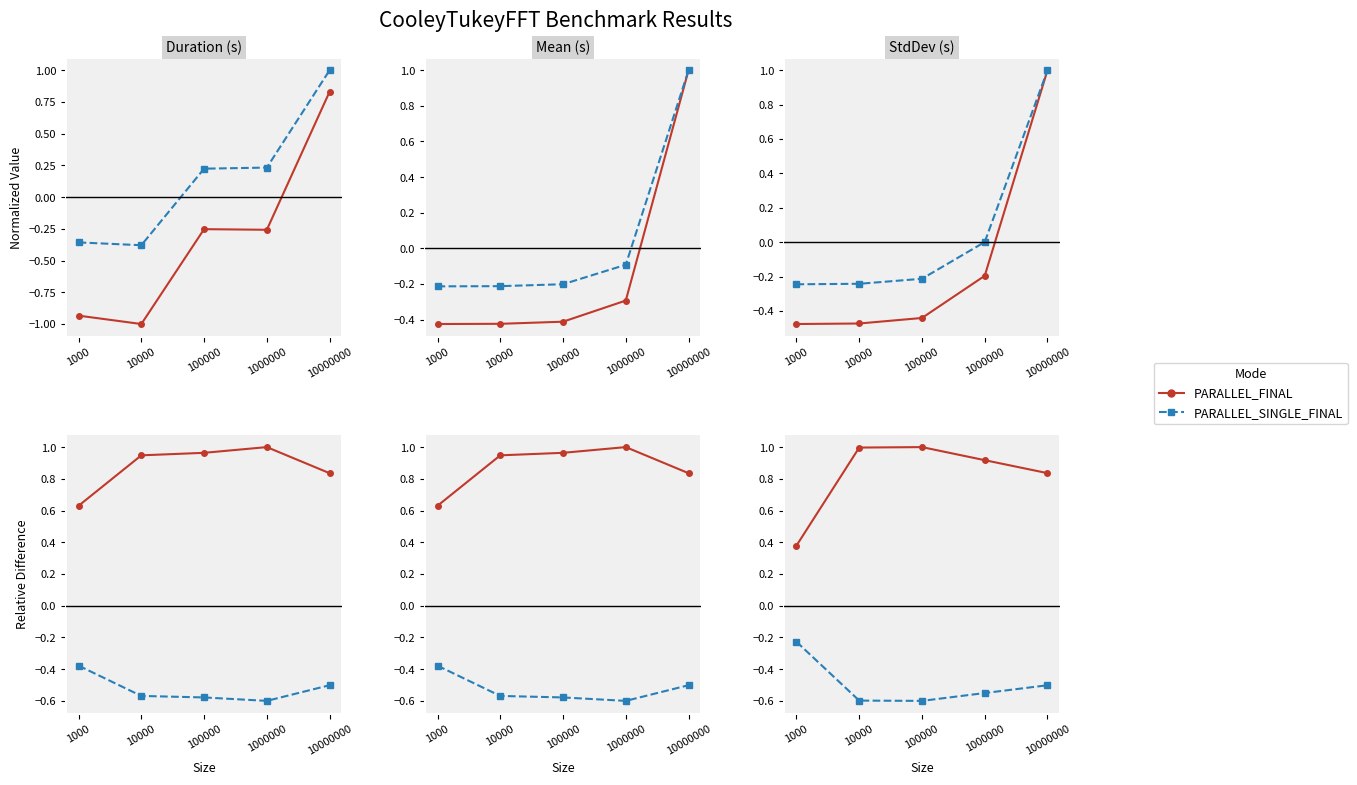

How many categories are shown in the chart?

5